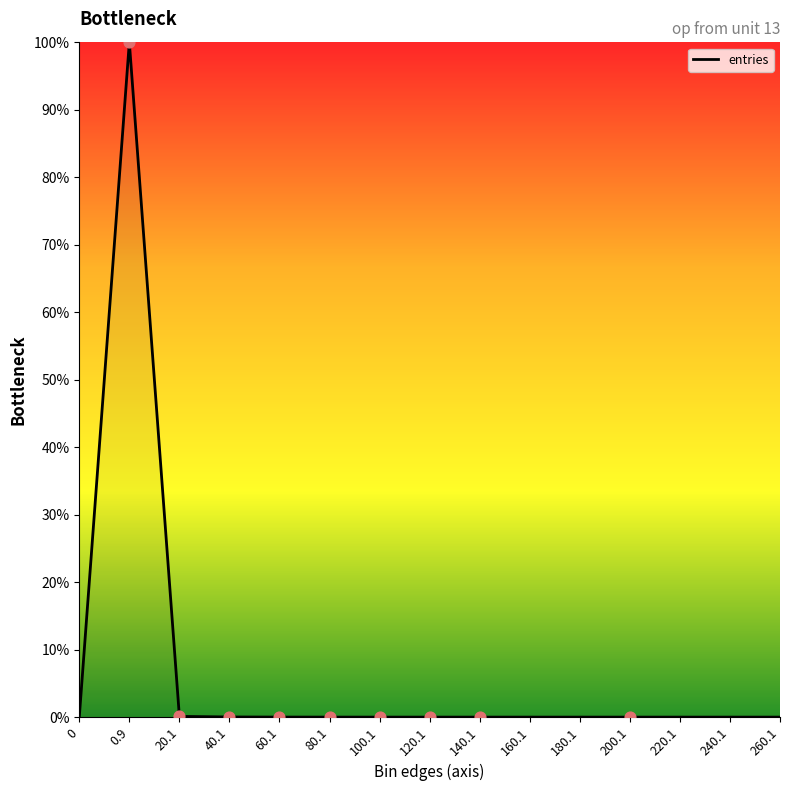

What is the change in value from 20.1 to 260.1?

-0.1